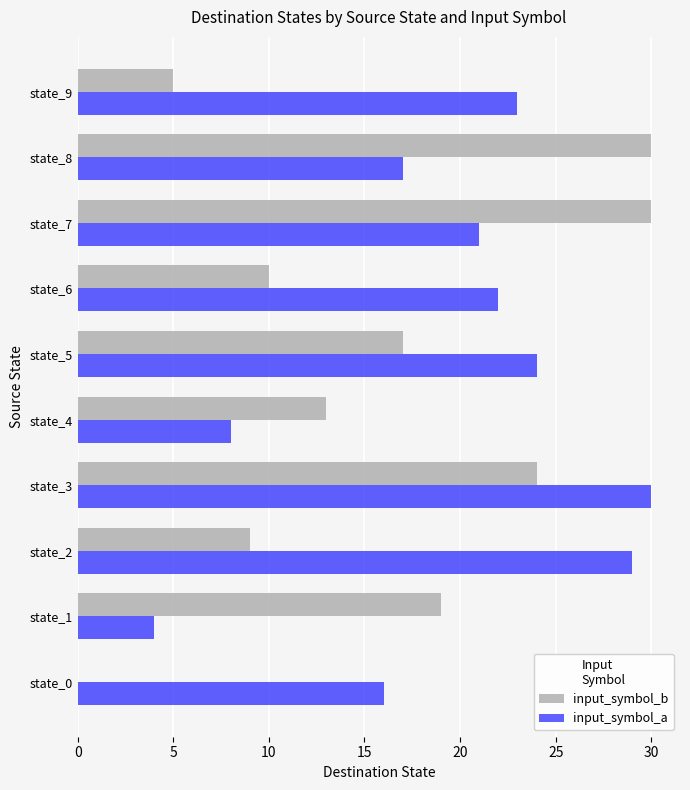

At which category is the sum across all series the highest?

state_3